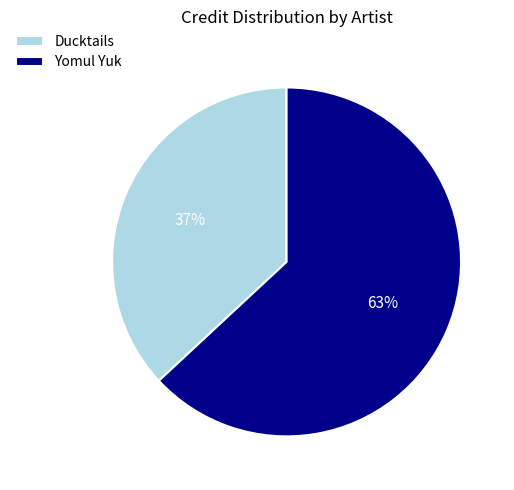

Is the sum of Yomul Yuk and Ducktails greater than half?

Yes